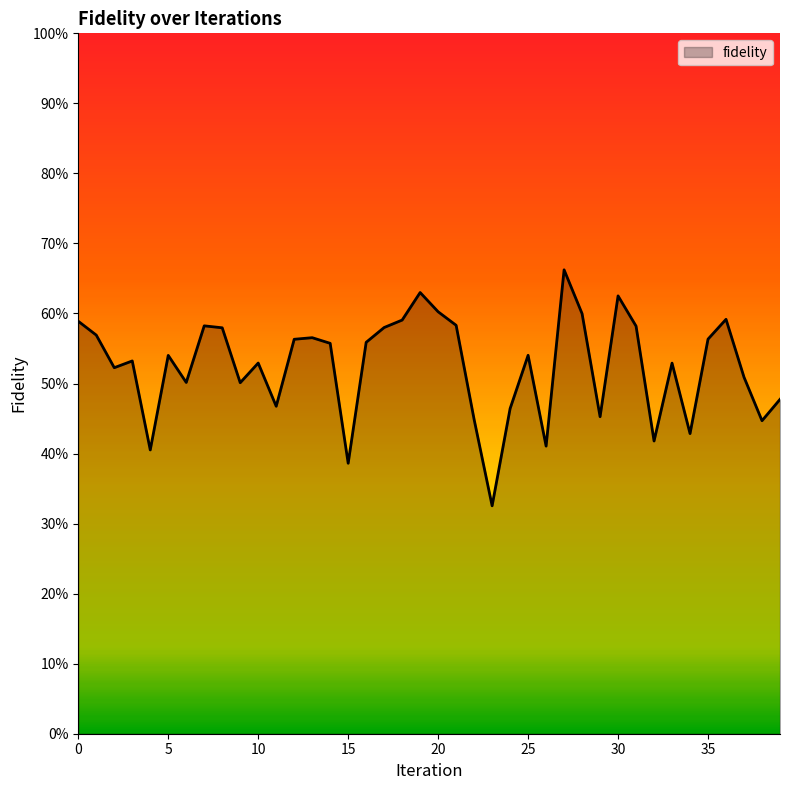

Does the chart have visible grid lines?

No